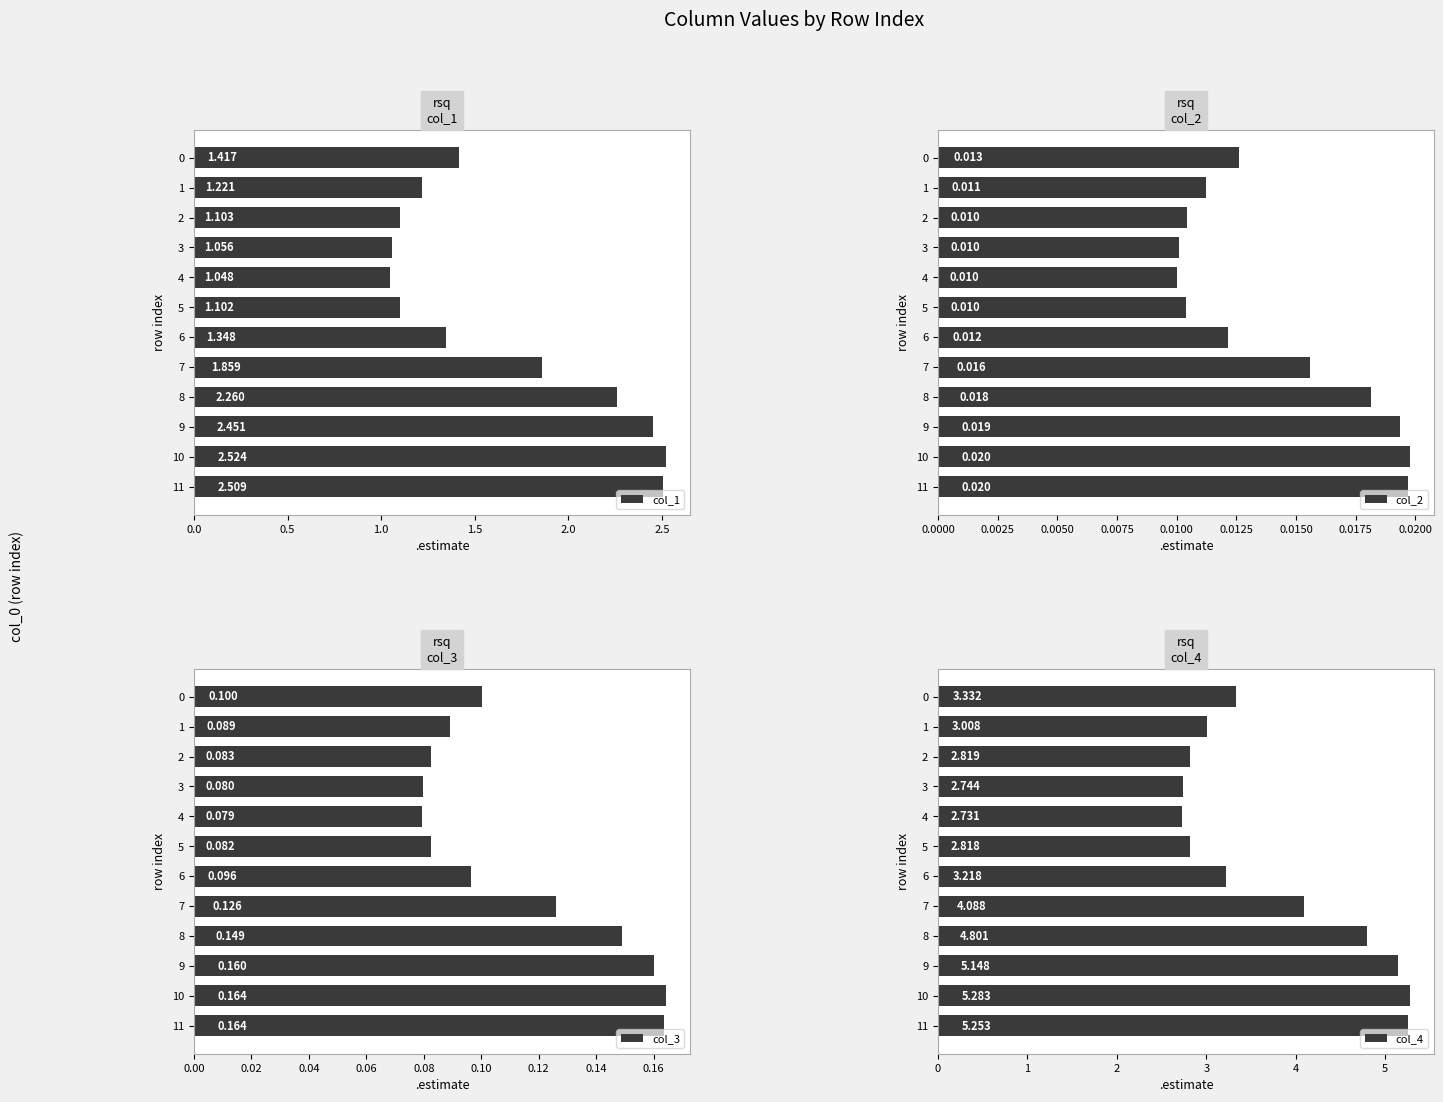

What is the maximum value shown in the chart?

5.3